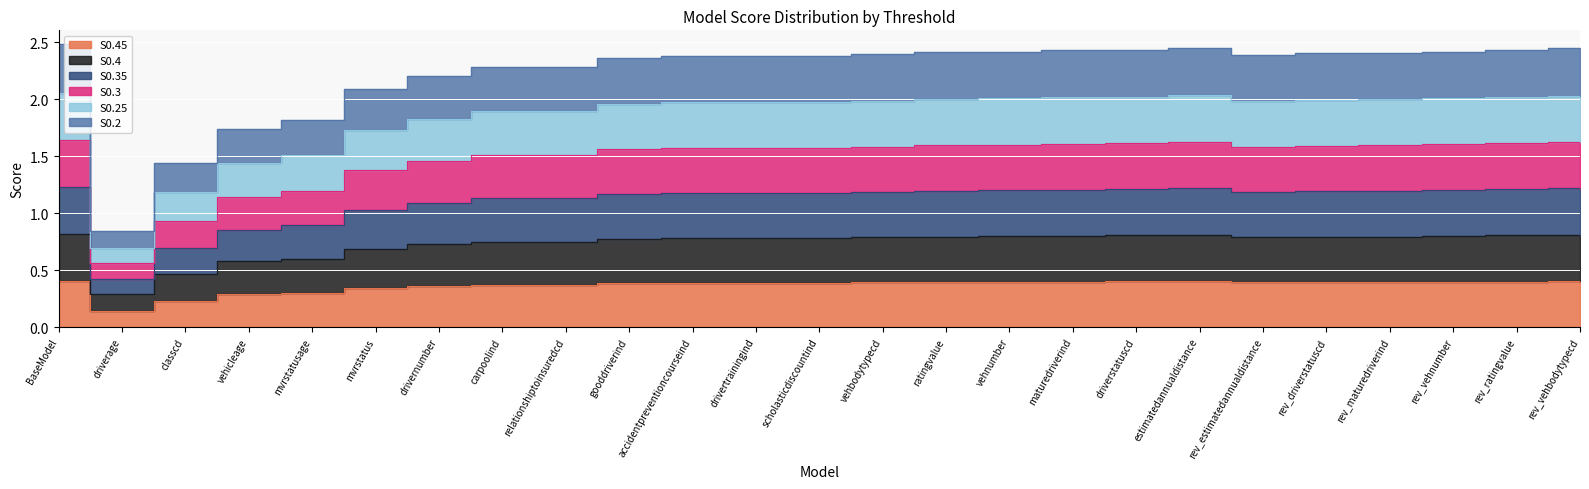

What is the difference between the highest and lowest values at rev_maturedriverind?

2.0